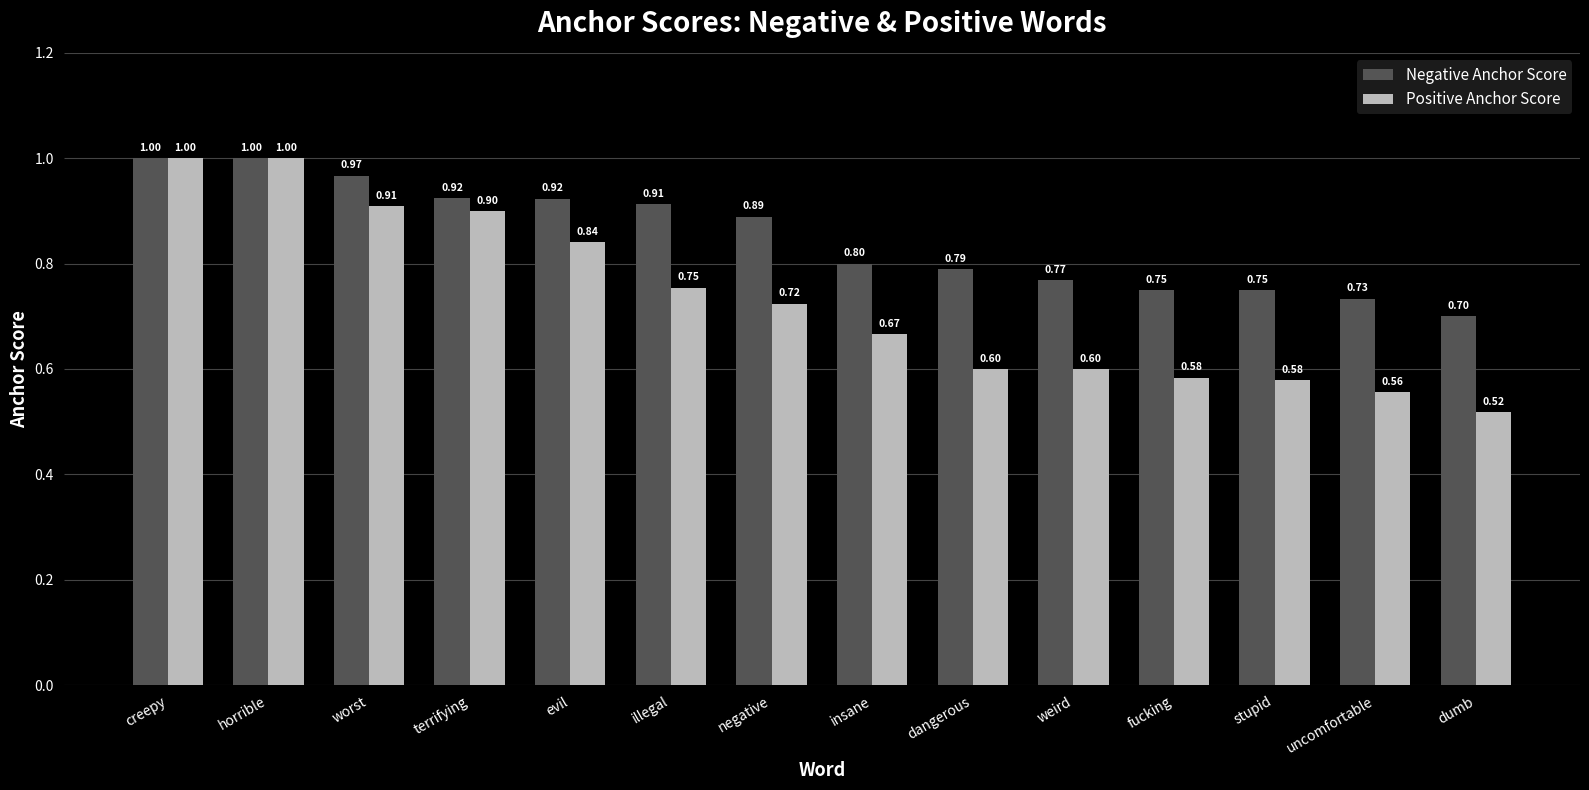

At how many categories does at least one series exceed 0?

14